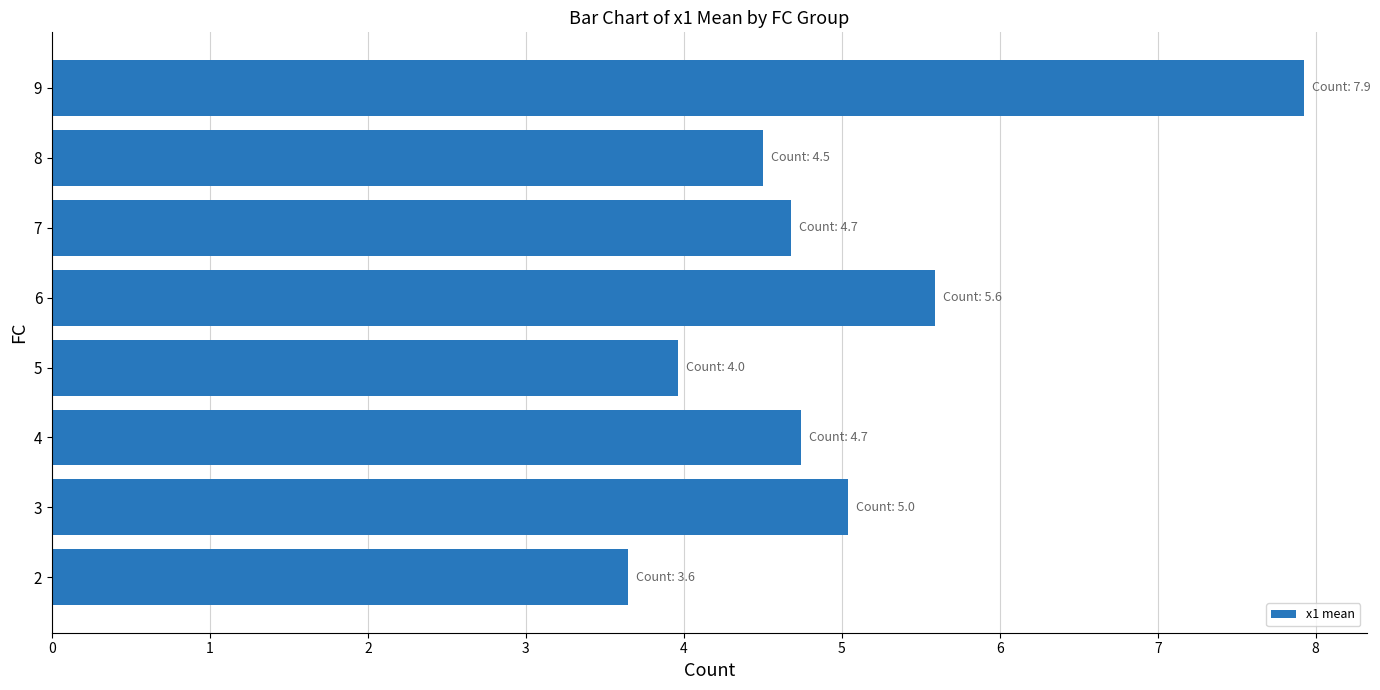

Reading bottom to top, transcribe all the data shown in this chart.

2=3.6	3=5.0	4=4.7	5=4.0	6=5.6	7=4.7	8=4.5	9=7.9